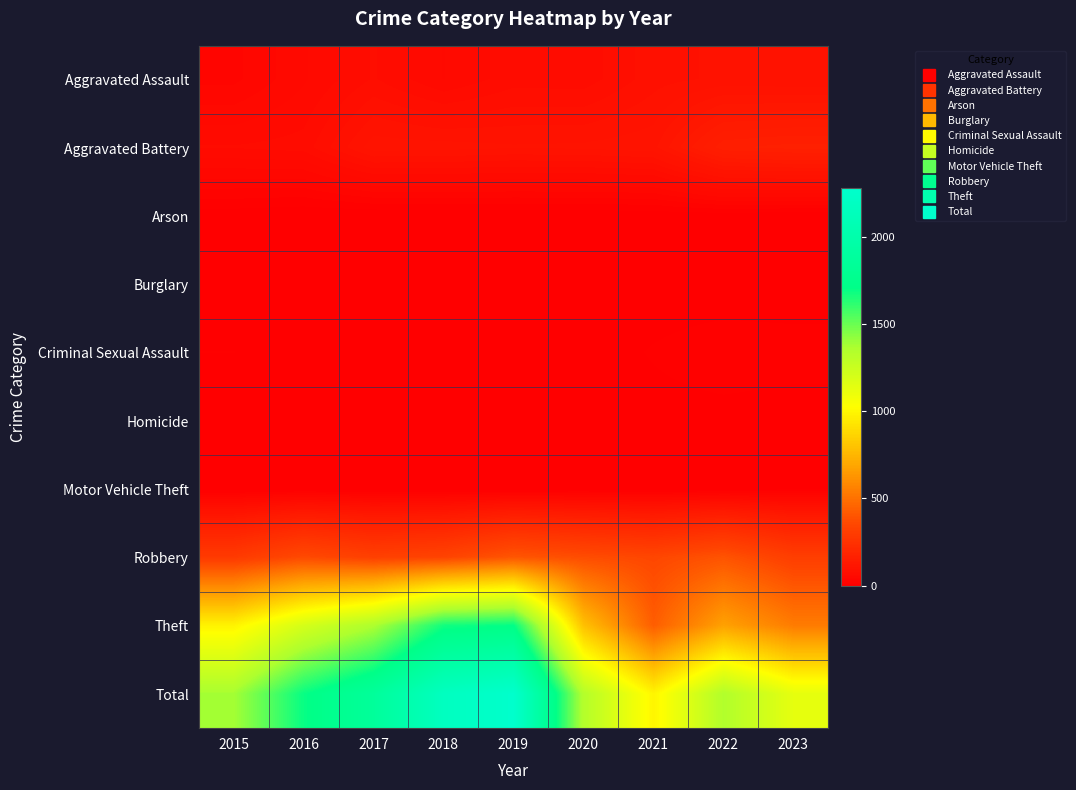

Between 2023 and 2021, which is larger?

2023